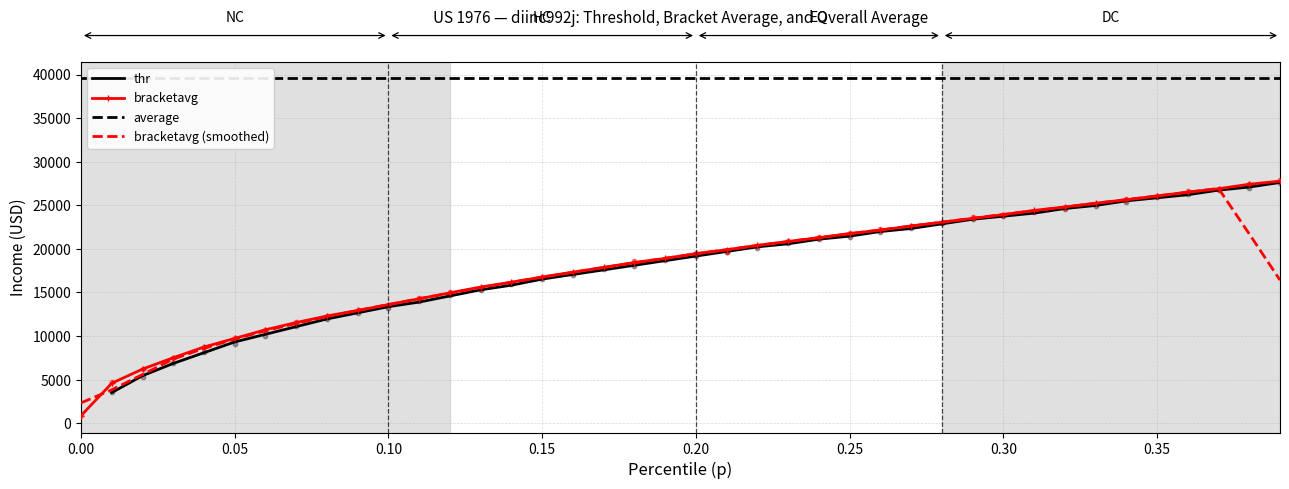

The value of bracketavg (smoothed) at 0.30 is 23943.9. True or false?

True